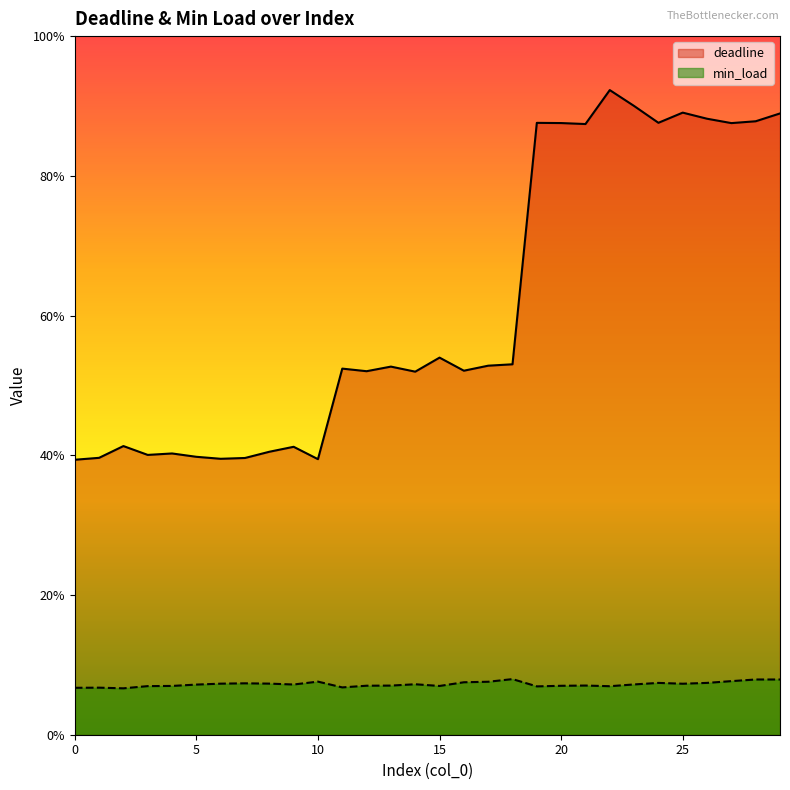

True or false: min_load has a value of 0.1 at 15.

False